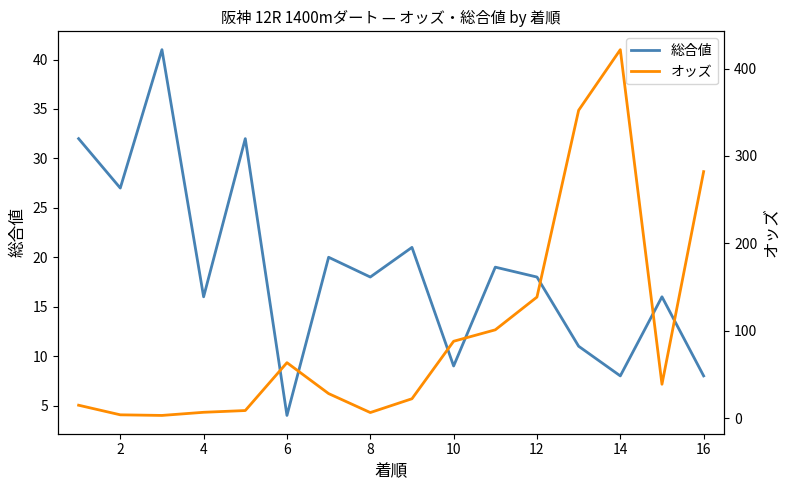

At which label does 総合値 reach its minimum?

6